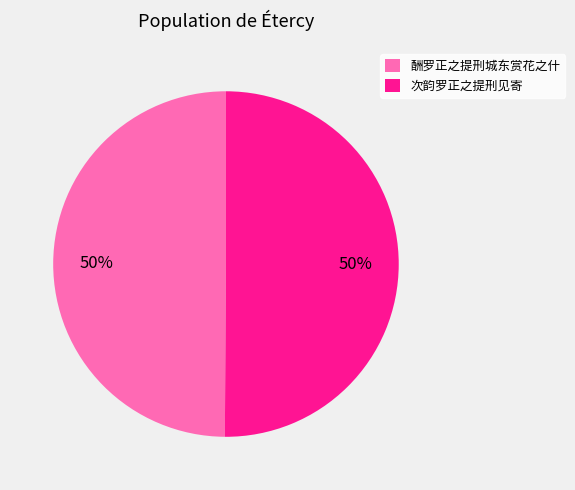

Approximately how many times larger is the value at 次韵罗正之提刑见寄 compared to 酬罗正之提刑城东赏花之什?

1.0